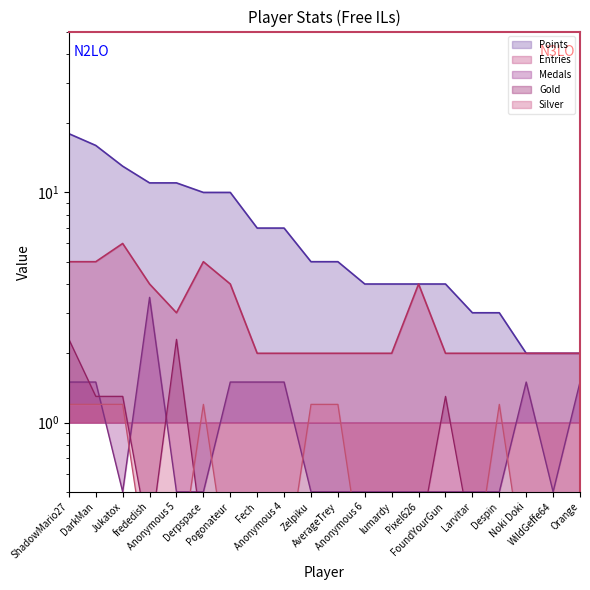

At which label does Points reach its minimum?

Noki Doki